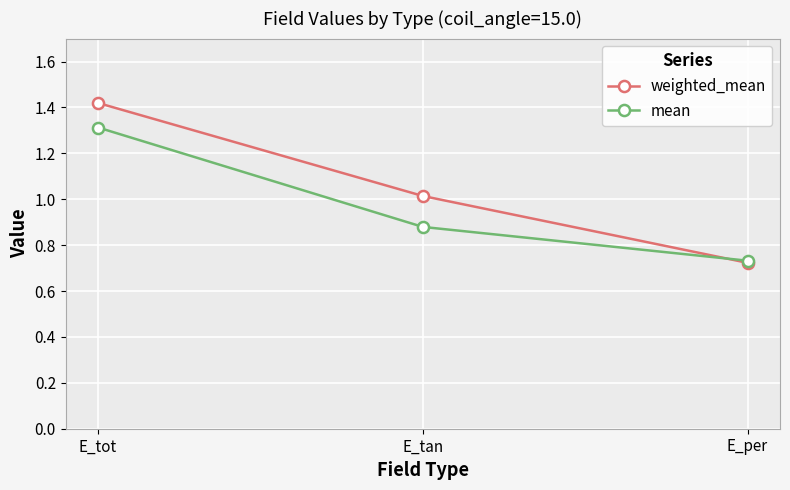

Where is weighted_mean nearest to the value 1?

E_tan